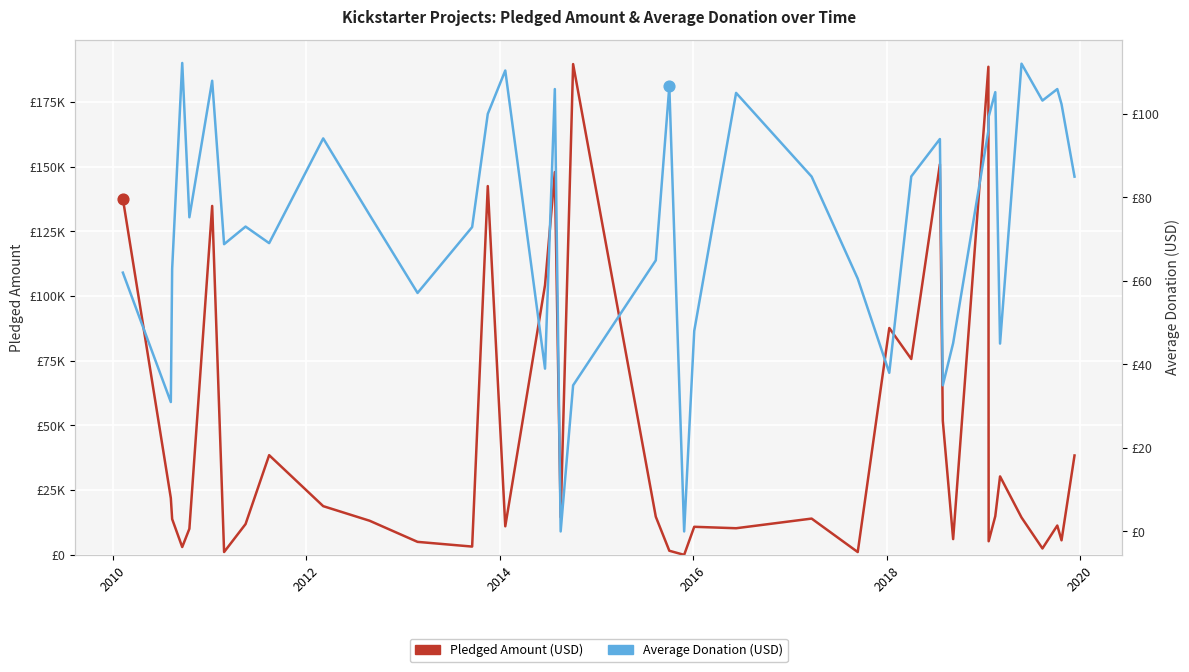

Which series reaches the minimum Y coordinate?

Pledged Amount (USD)